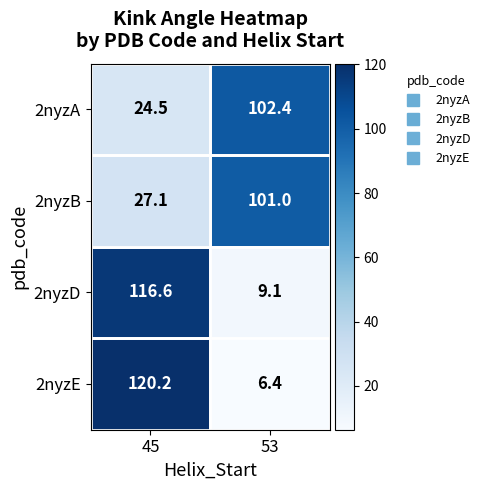

What is the greatest value displayed?

120.2